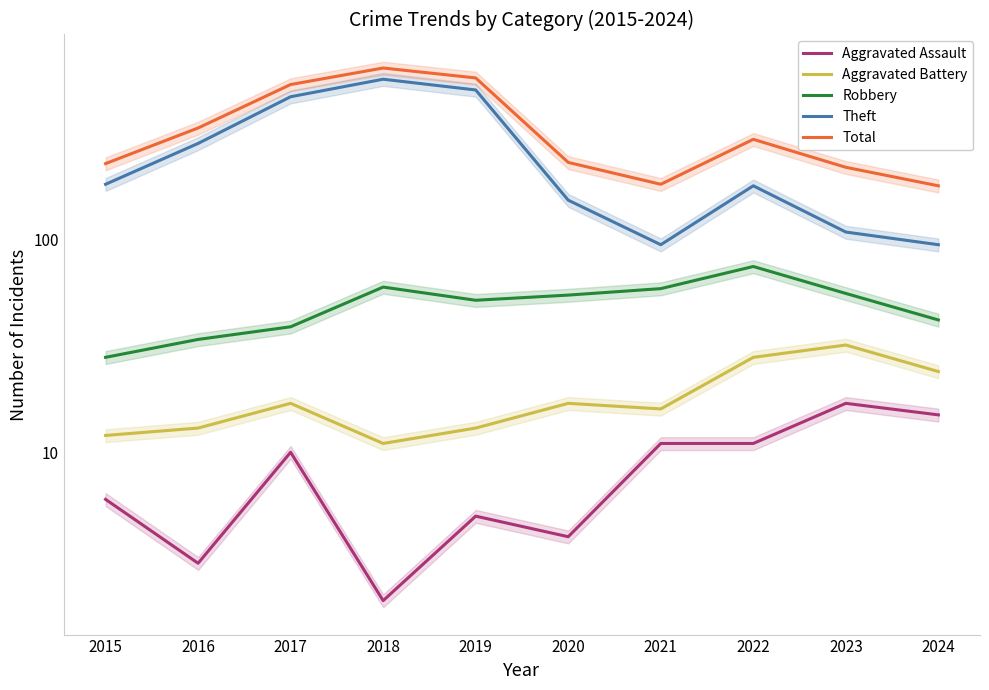

How many series are shown in this chart?

5